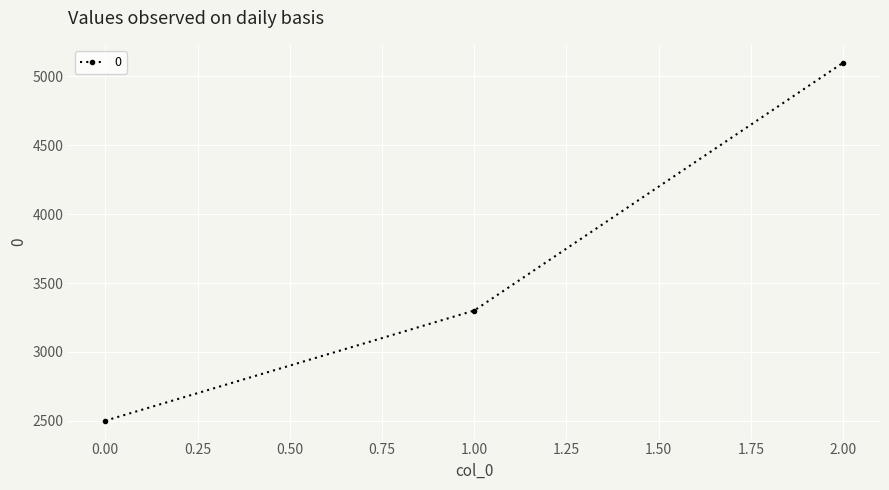

Is it true that the value at 0.00 is 2500?

True